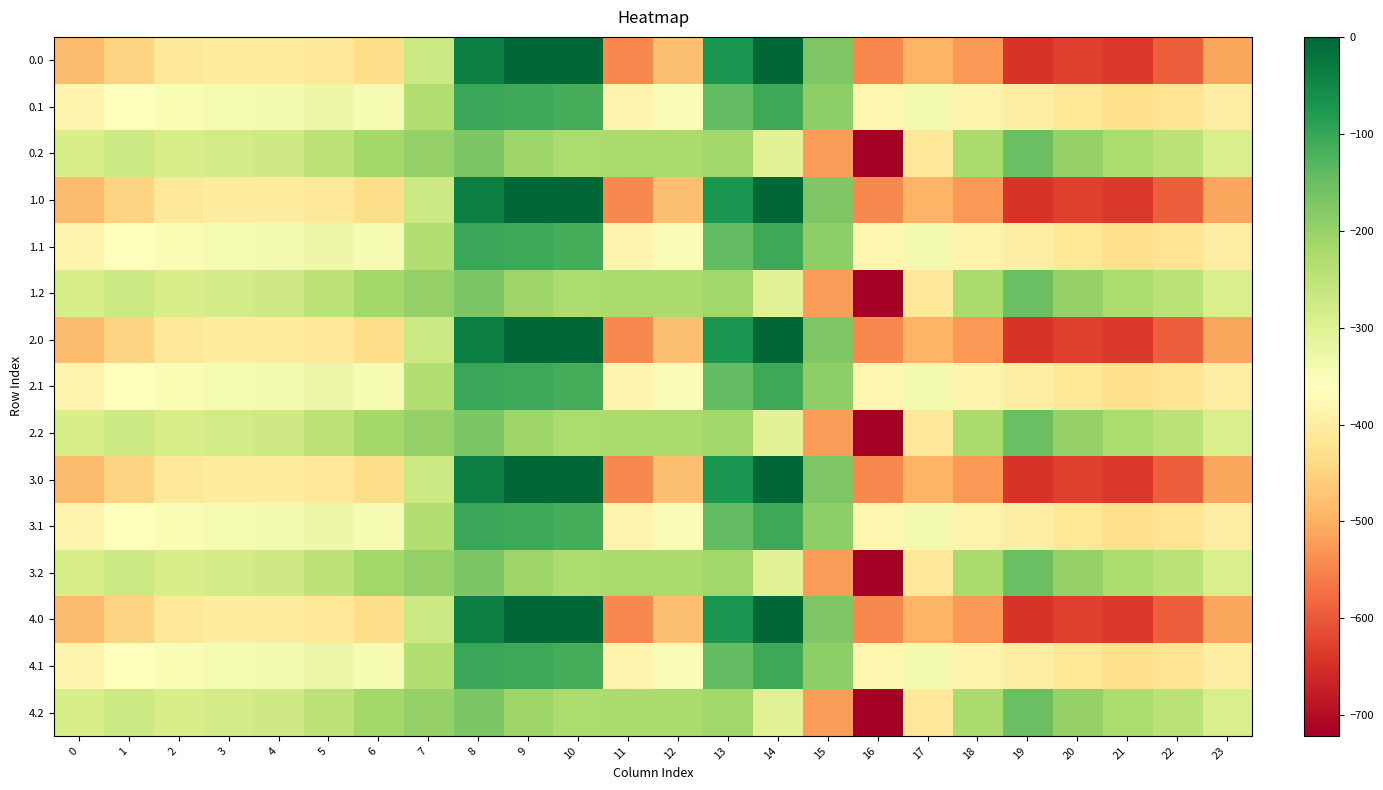

What is the spread (max minus min) of values at 2?

124.8